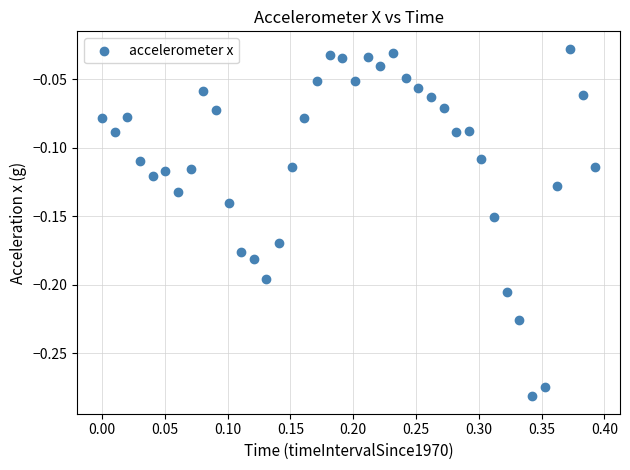

What is the range of Y values (max minus min)?

0.3